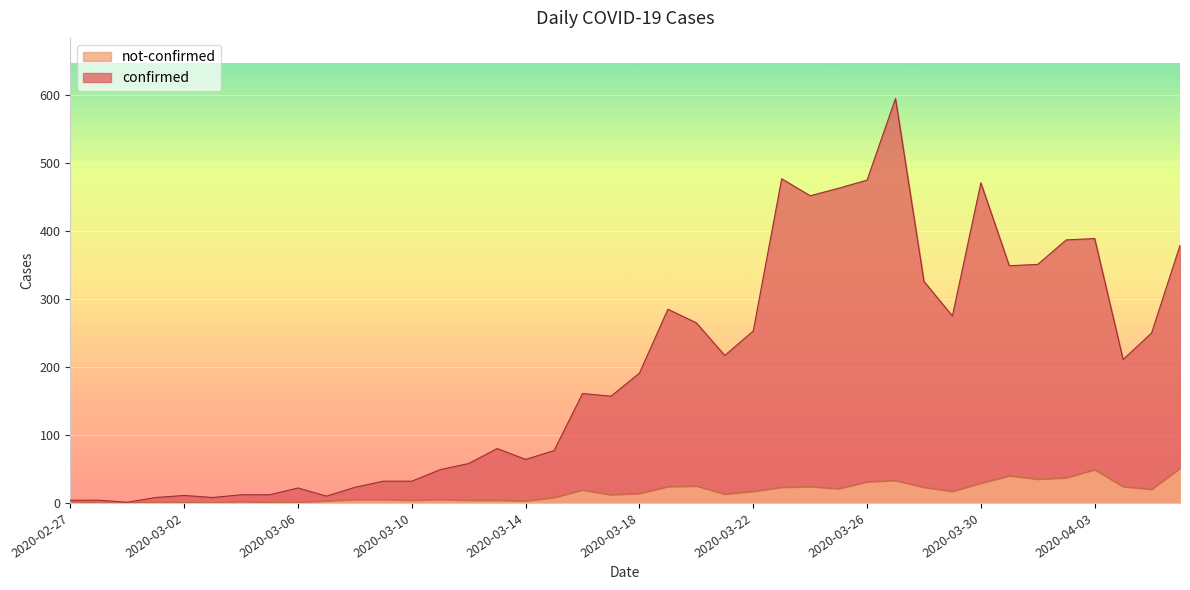

Between 2020-02-27 and 2020-04-04, which series saw the biggest shift?

confirmed